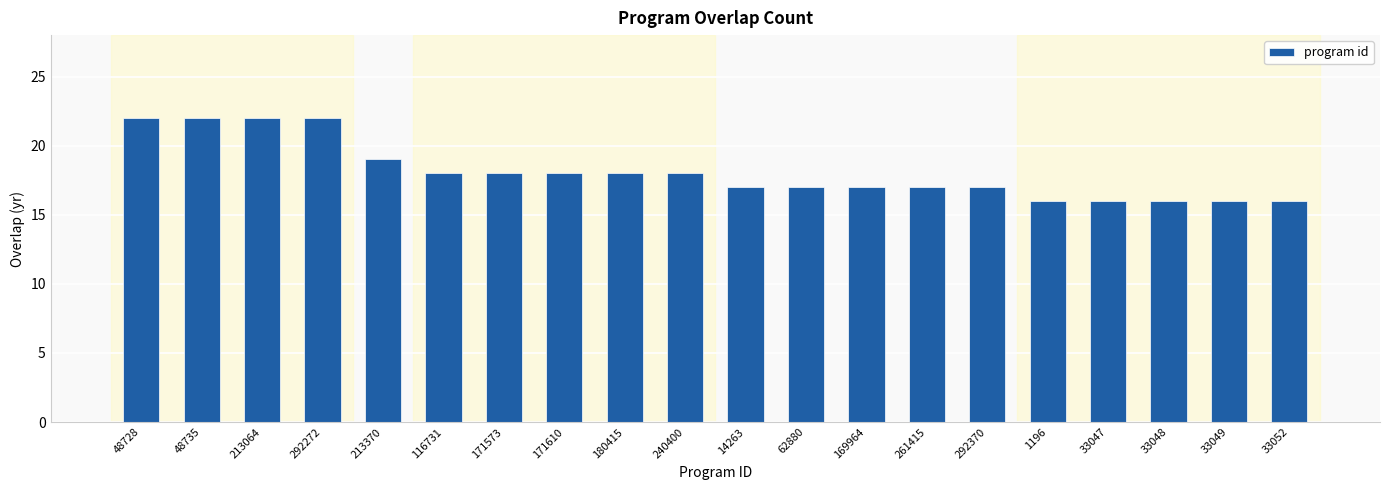

How many distinct data groups are displayed?

1